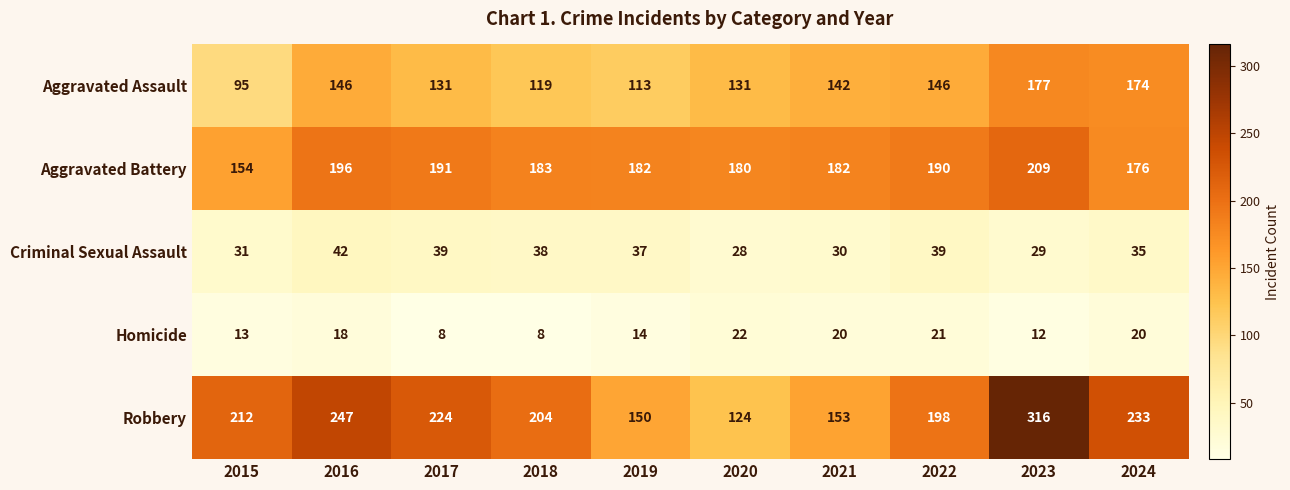

What is the minimum value shown in the chart?

8